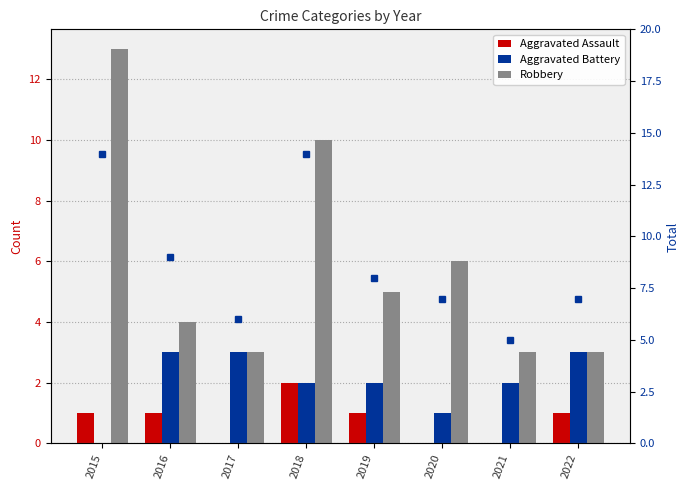

What is the difference between the maximum and minimum values in the Robbery series?

10